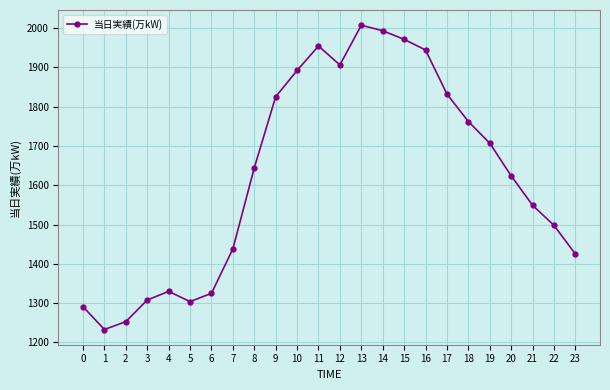

Count the number of data series in this chart.

1